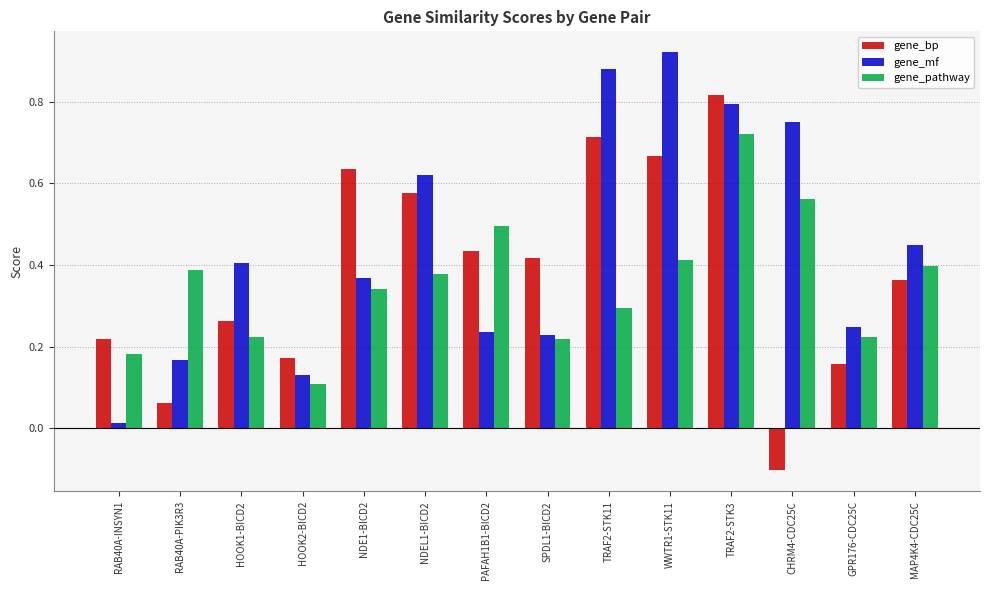

At which label is gene_mf closest to 0?

RAB40A-INSYN1